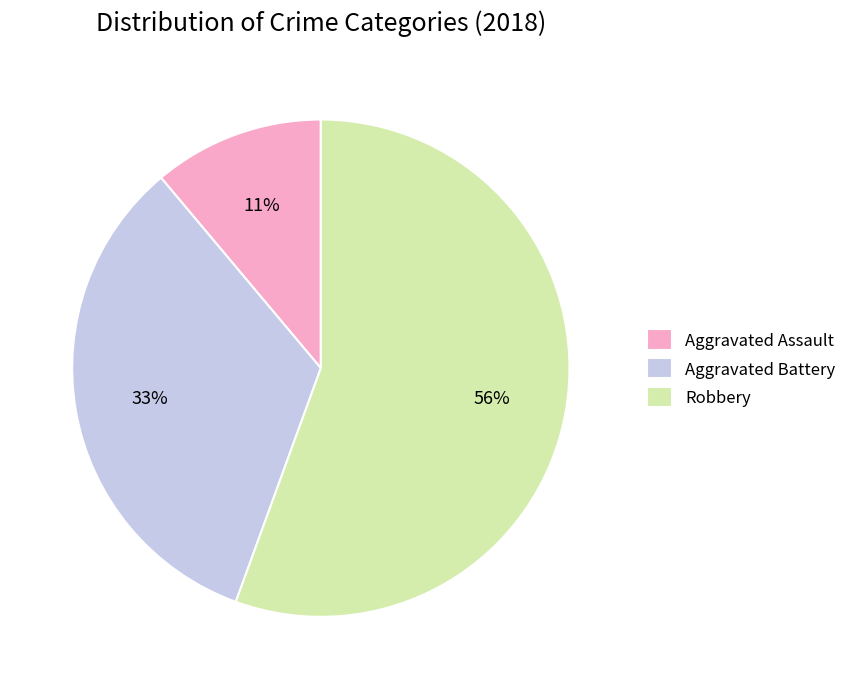

To the nearest percent, what is the average slice percentage?

33%